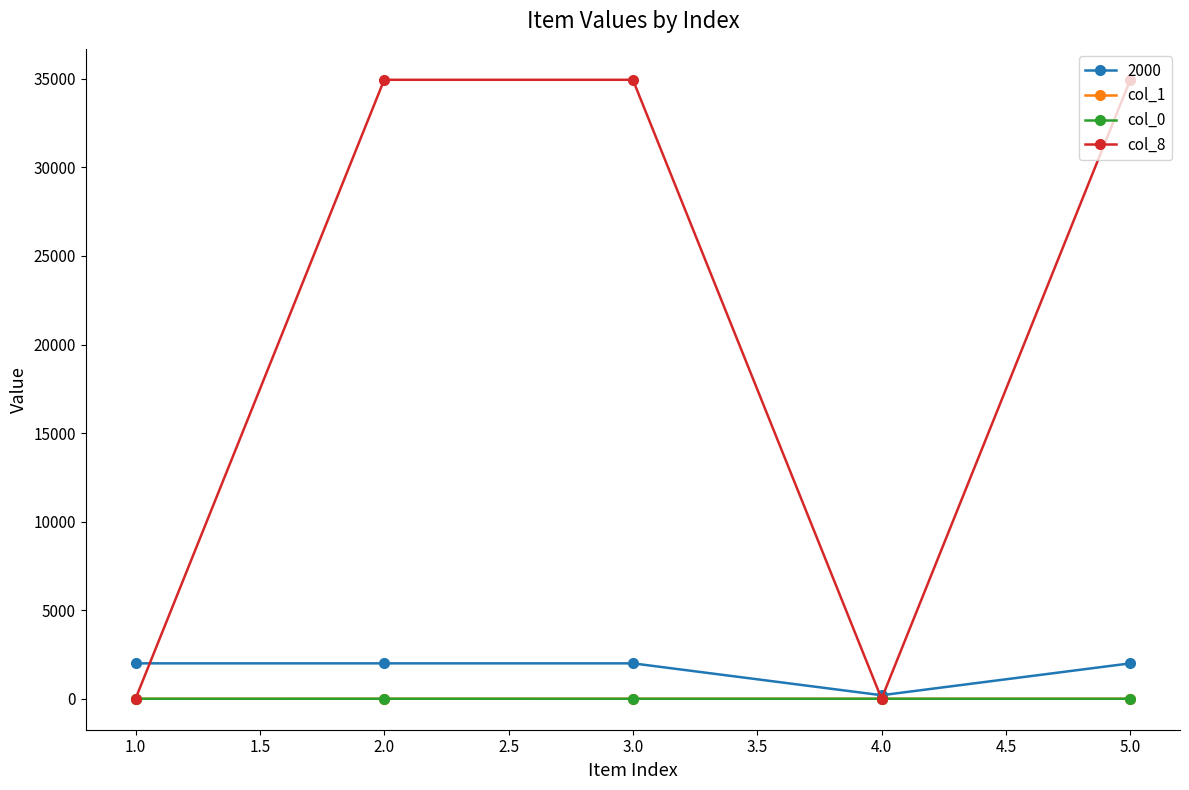

True or false: 2000 has more than 2 interior local peaks.

False